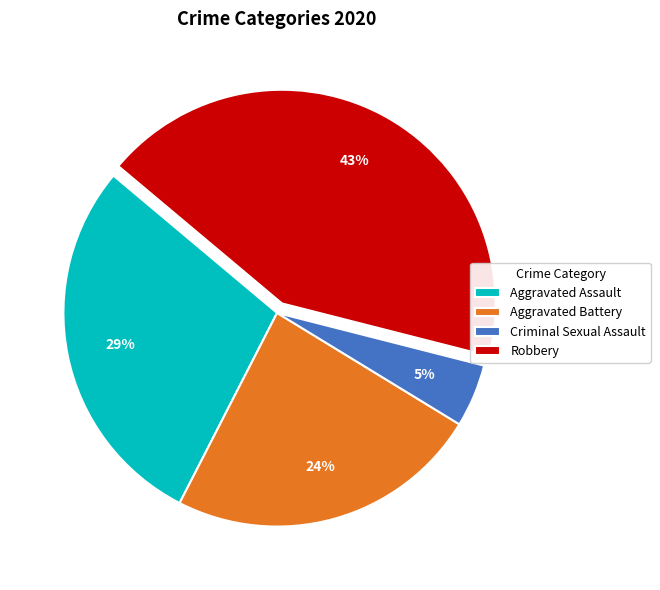

To the nearest percent, what is the difference between the Aggravated Battery and Aggravated Assault slice percentages?

5%